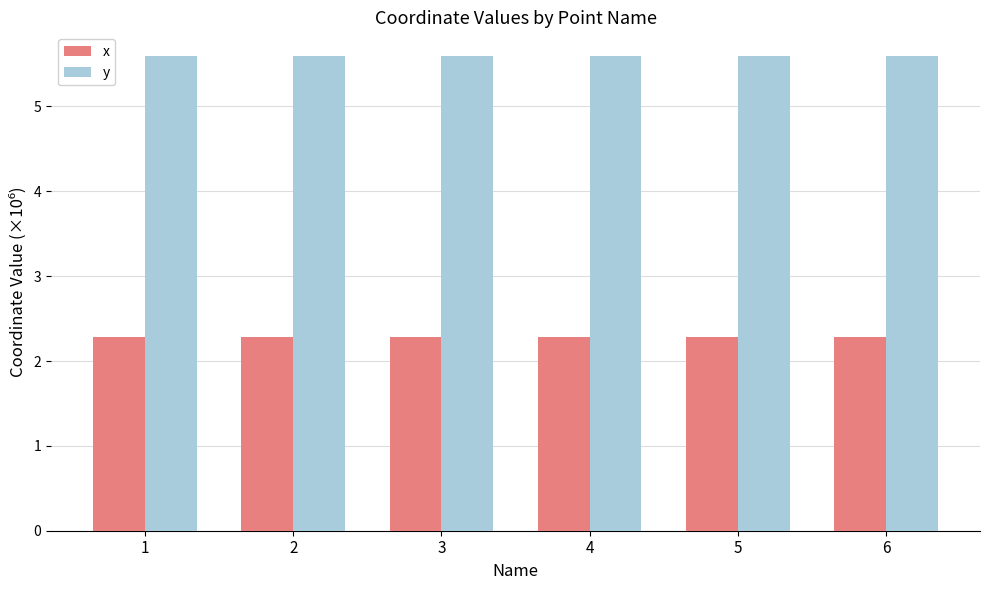

What is the spread (max minus min) of values at 3?

3.3